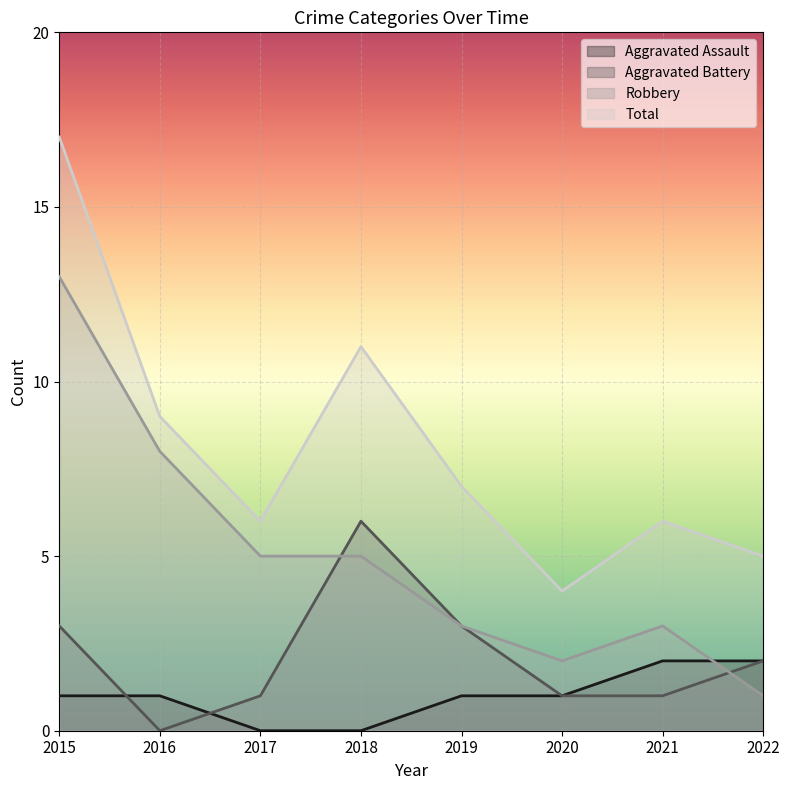

Which category has the highest value in the Aggravated Battery series?

2018